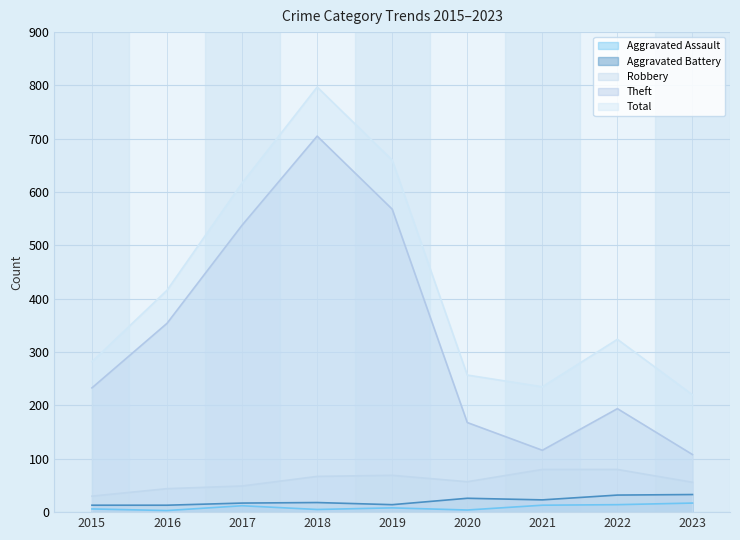

What is the average value of the Aggravated Battery series?

21